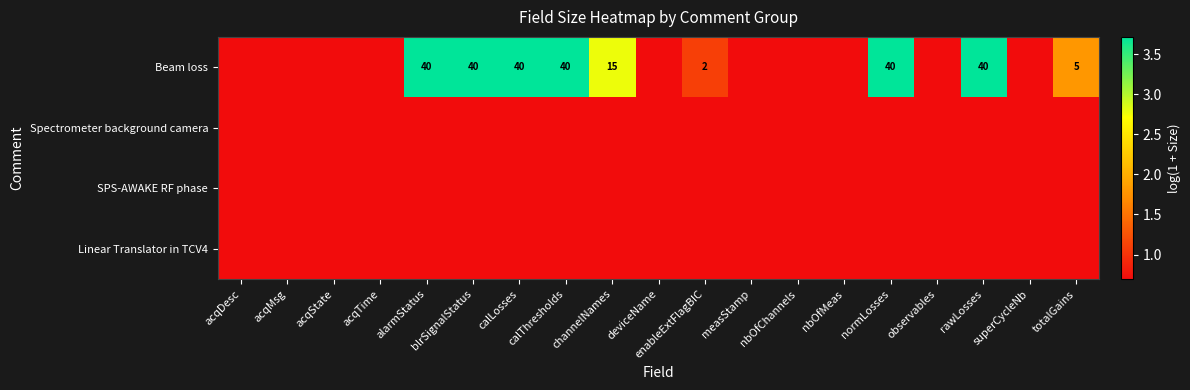

Is it true that Beam loss equals 0.7 at observables?

True